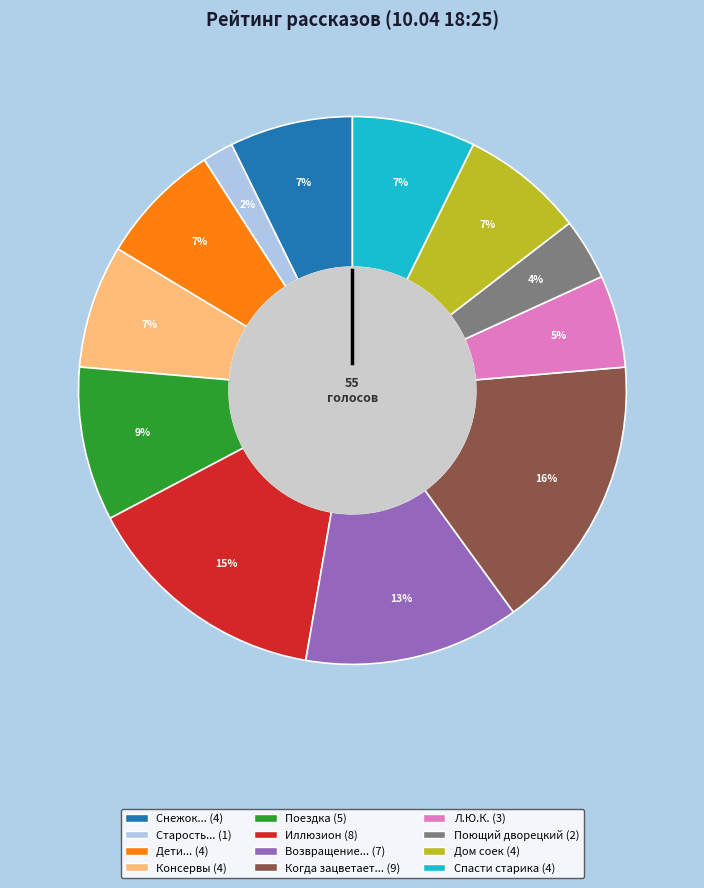

To the nearest percent, what is the average slice percentage?

8%